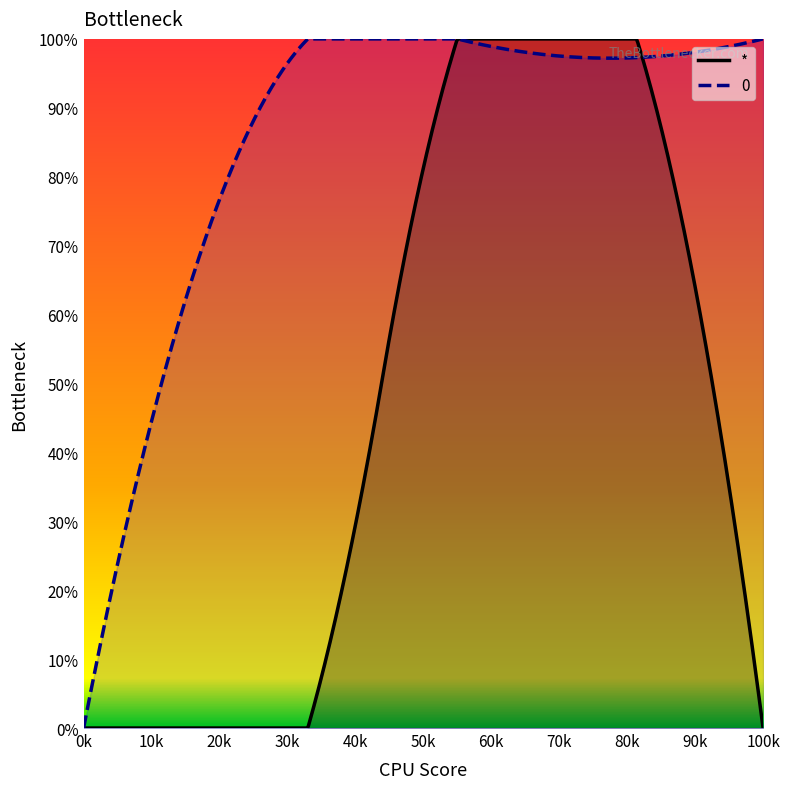

Does the chart display data point markers on the line(s)?

No